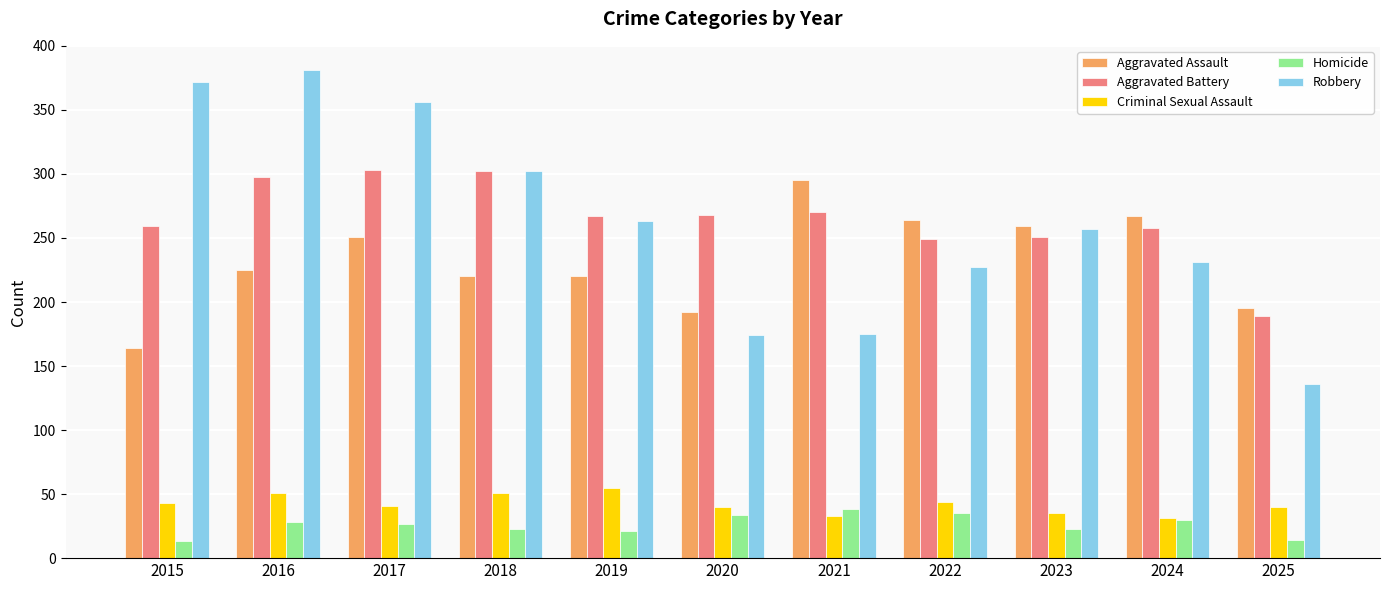

True or false: Robbery has a value of 263 at 2019.

True